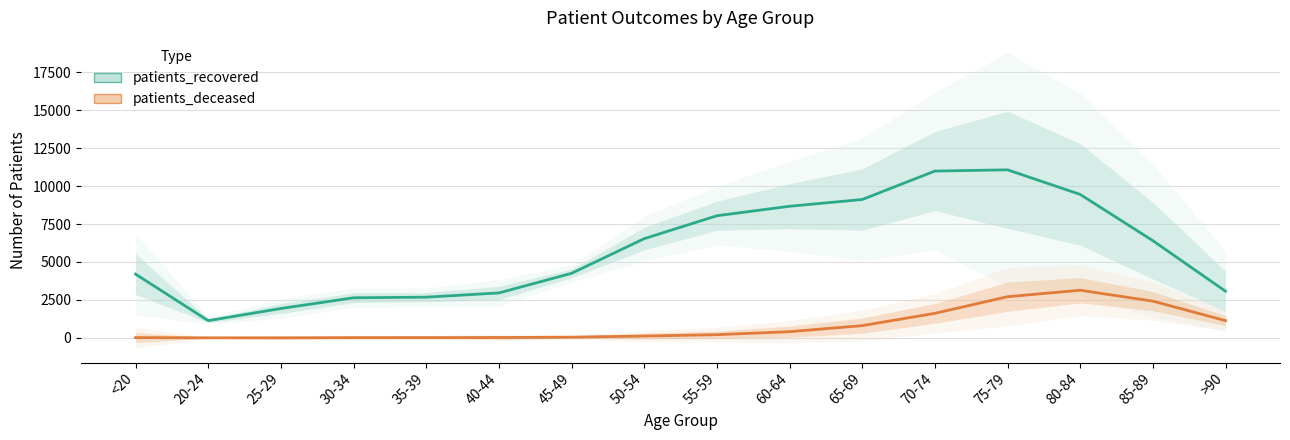

List the series in order of their peak value, lowest first.

patients_deceased, patients_recovered